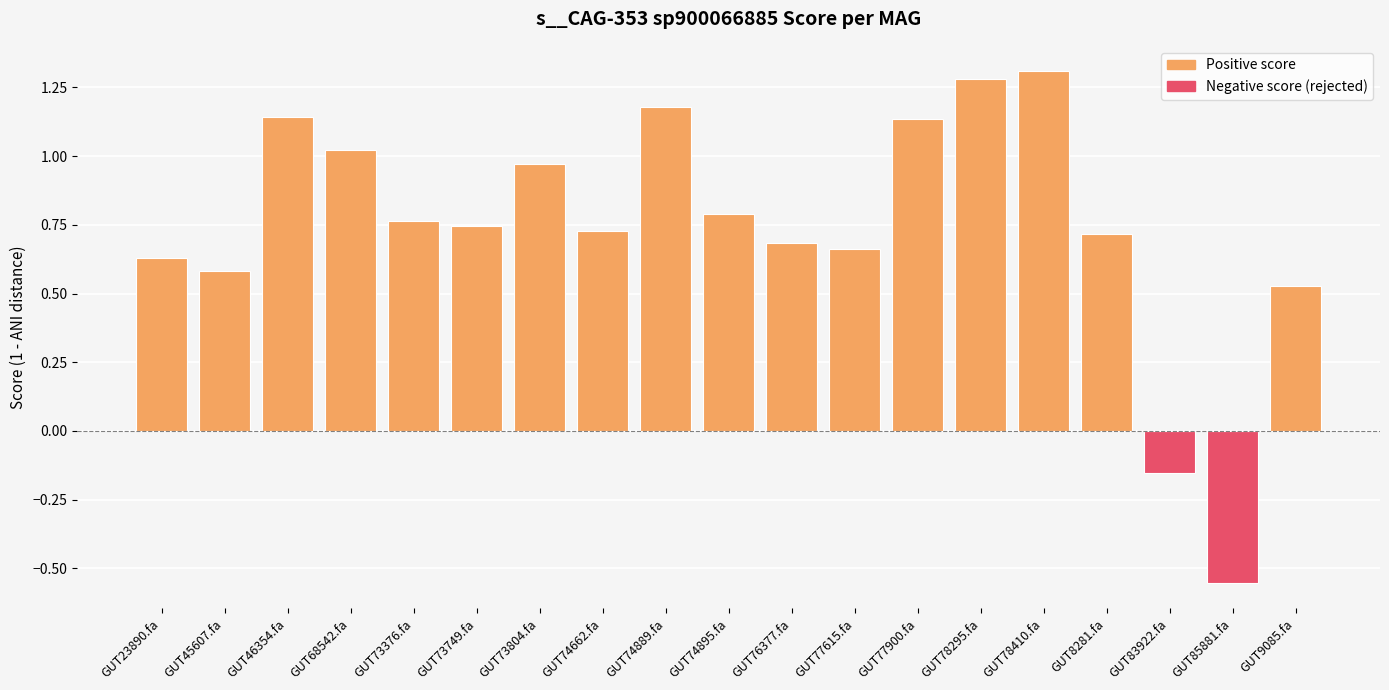

What is the difference between the second highest and second lowest values?

1.4